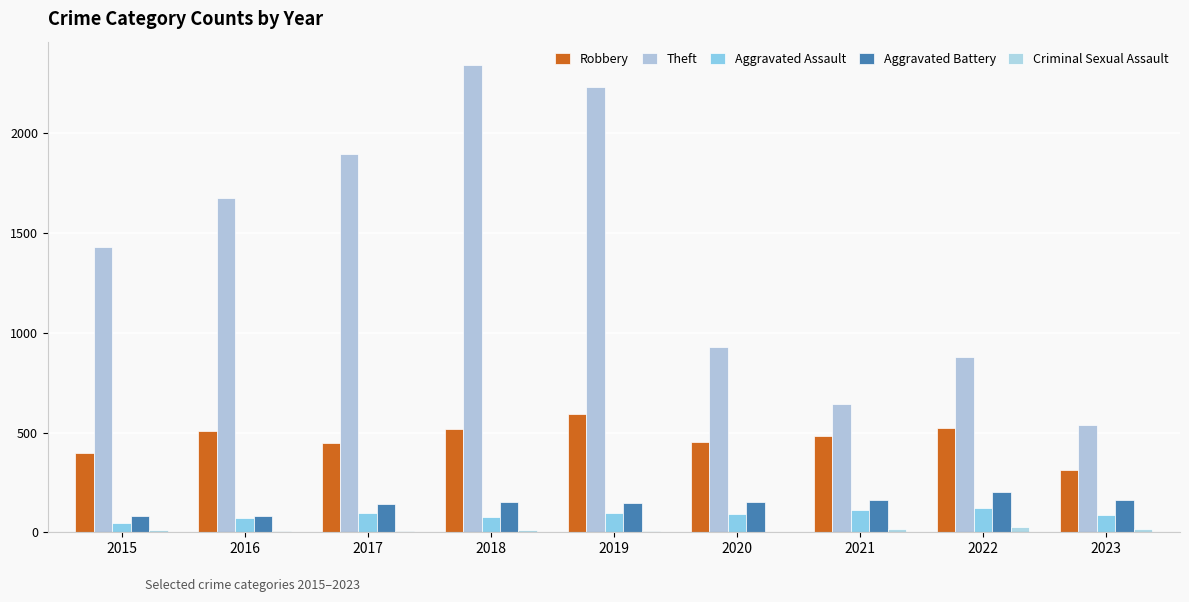

Reading left to right, extract all data points from this chart.

Robbery: 2015=395	2016=510	2017=446	2018=520	2019=591	2020=450	2021=484	2022=521	2023=310
Theft: 2015=1429	2016=1676	2017=1896	2018=2342	2019=2230	2020=930	2021=642	2022=880	2023=539
Aggravated Assault: 2015=46	2016=71	2017=95	2018=77	2019=98	2020=94	2021=110	2022=121	2023=89
Aggravated Battery: 2015=82	2016=82	2017=142	2018=152	2019=148	2020=150	2021=163	2022=202	2023=163
Criminal Sexual Assault: 2015=12	2016=8	2017=8	2018=11	2019=8	2020=3	2021=14	2022=24	2023=15